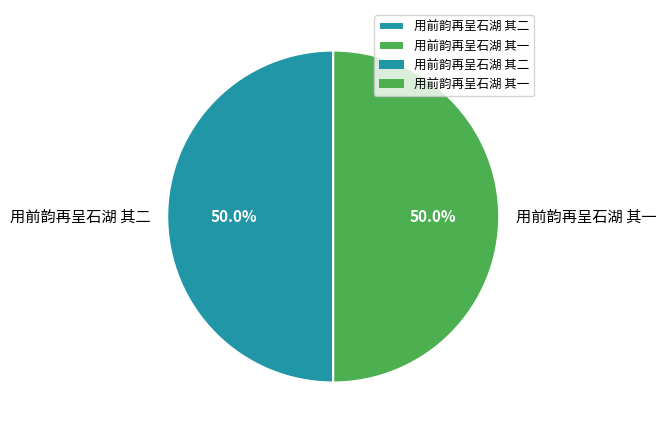

What is the ratio of the value at 用前韵再呈石湖 其二 to the value at 用前韵再呈石湖 其一?

1.0